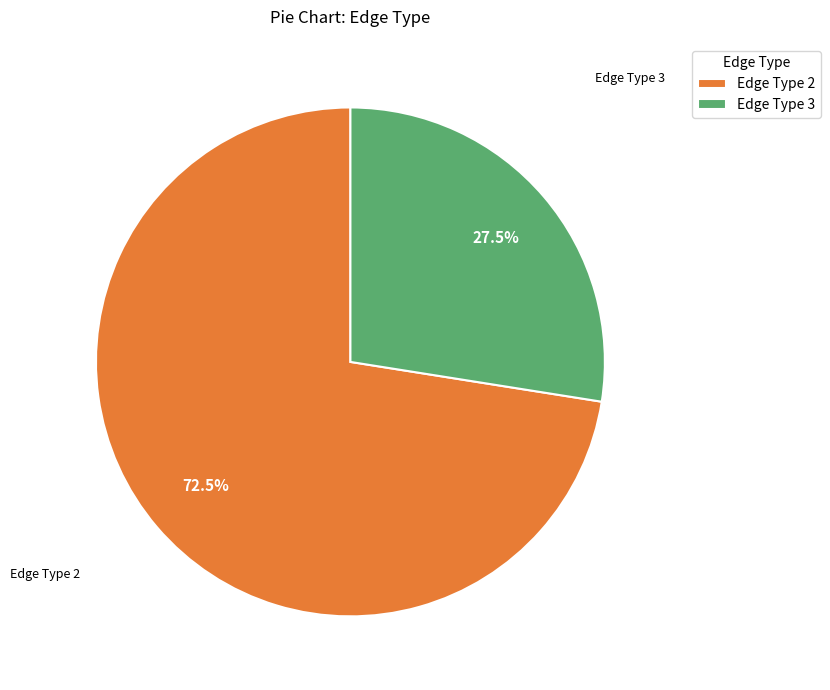

Which category accounts for the majority?

Edge Type 2